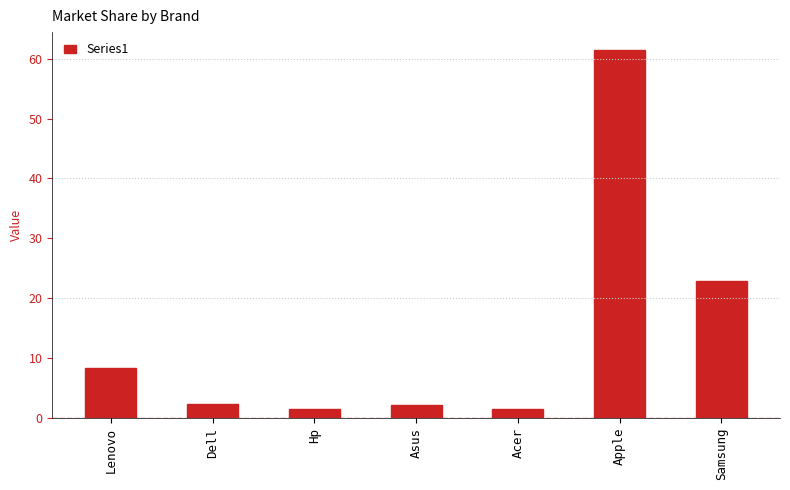

What is the smallest value displayed?

1.5